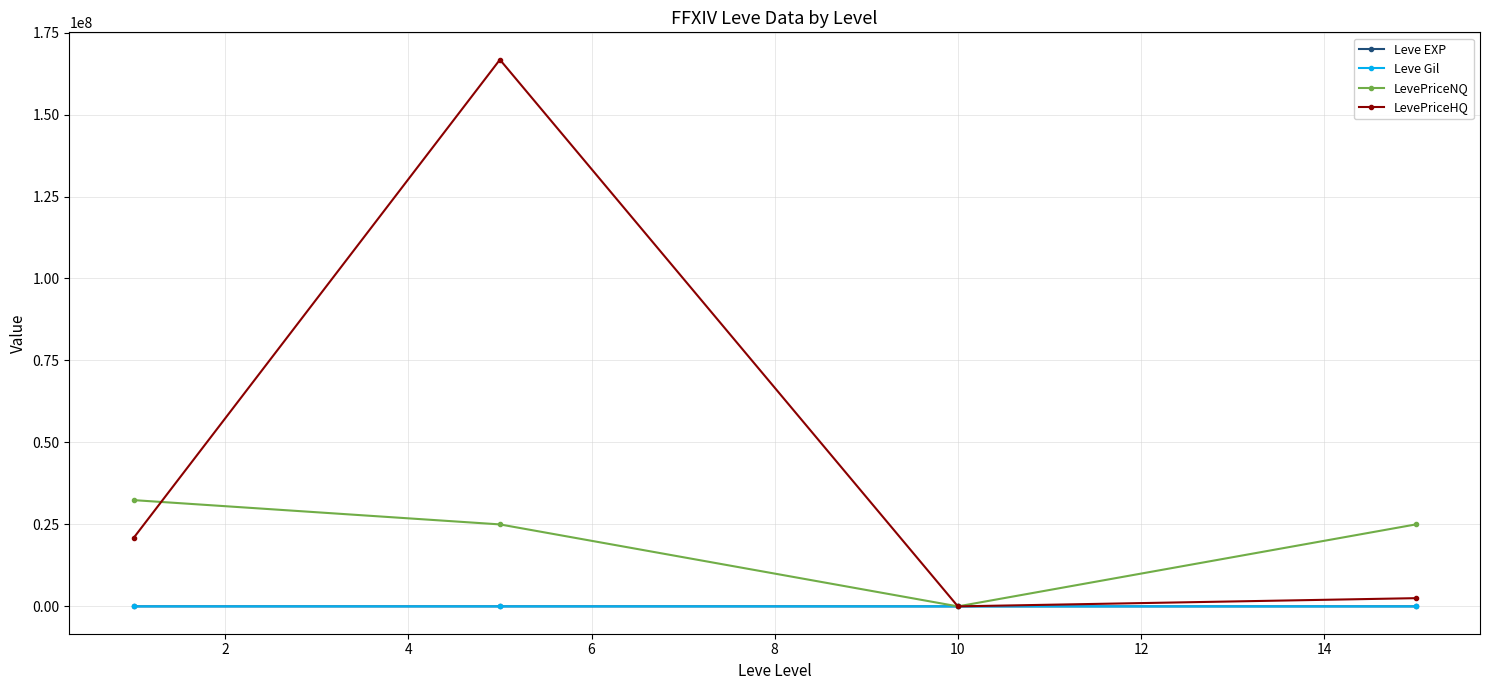

What is the value of the Leve EXP point at the 1st from the left?

468.5